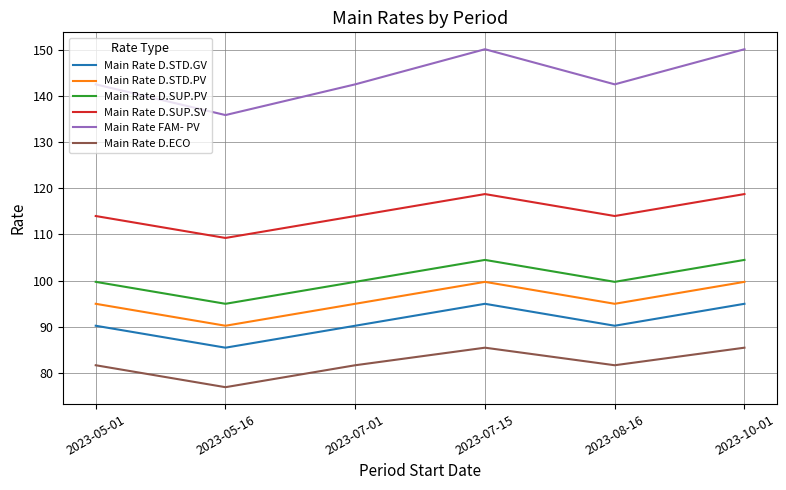

True or false: Main Rate D.SUP.SV and Main Rate FAM- PV cross at least once.

False